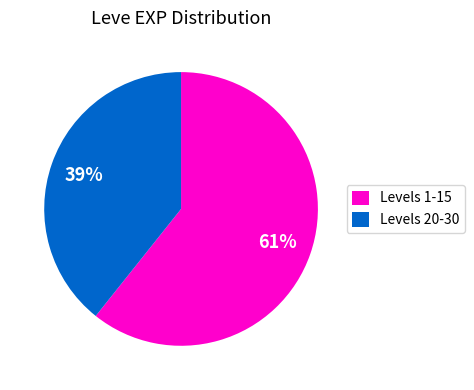

Count the number of slices in the pie.

2